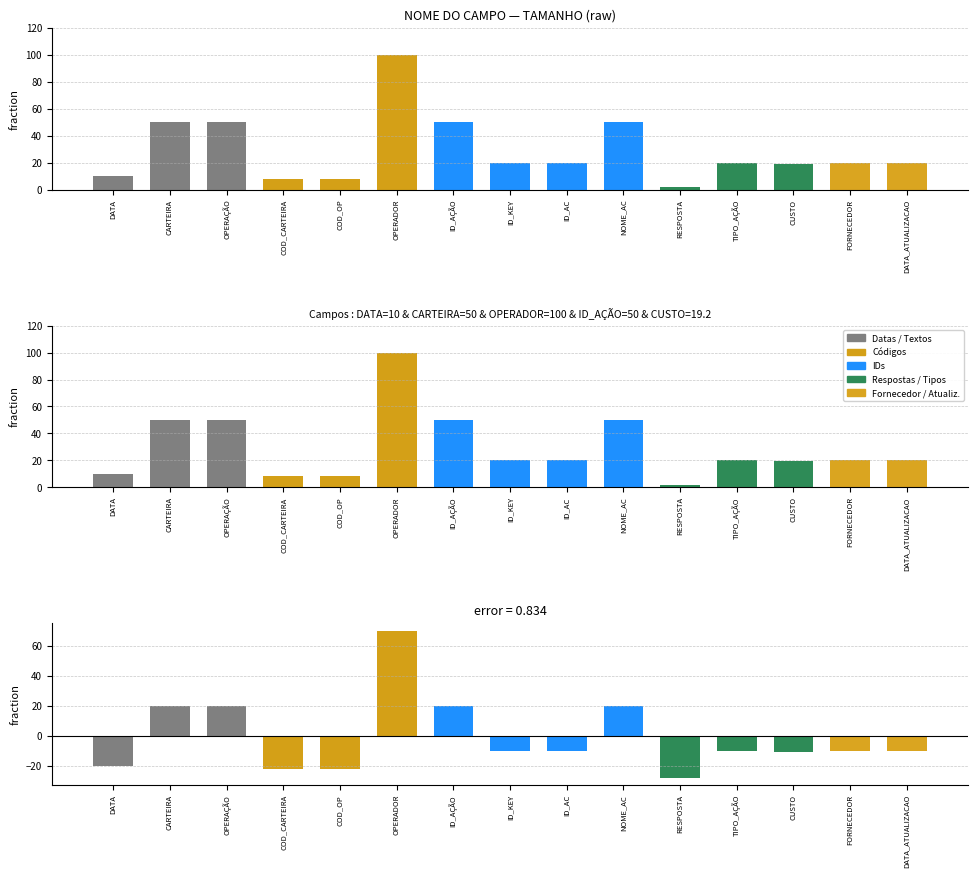

True or false: the data shows 9.1 at ID_KEY.

False